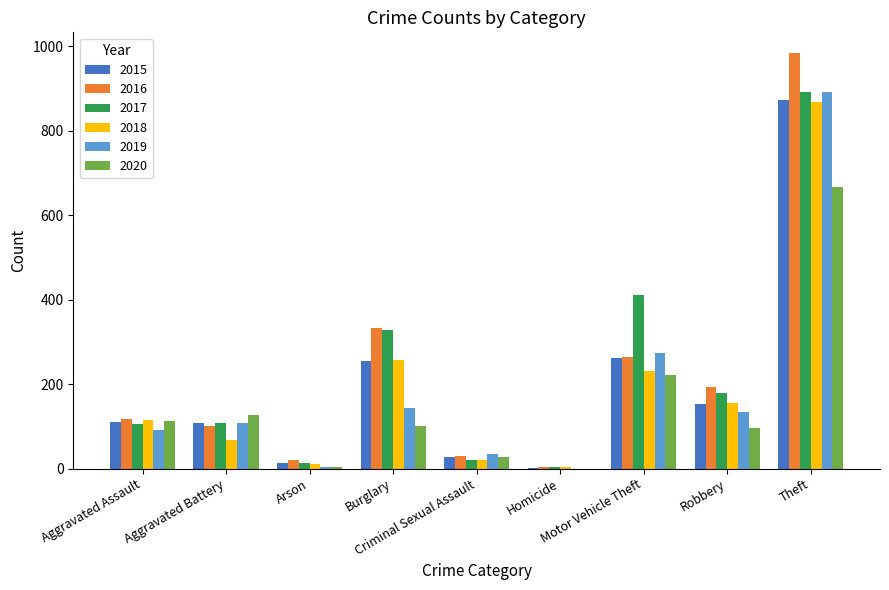

At which label does 2018 first exceed 115?

Burglary